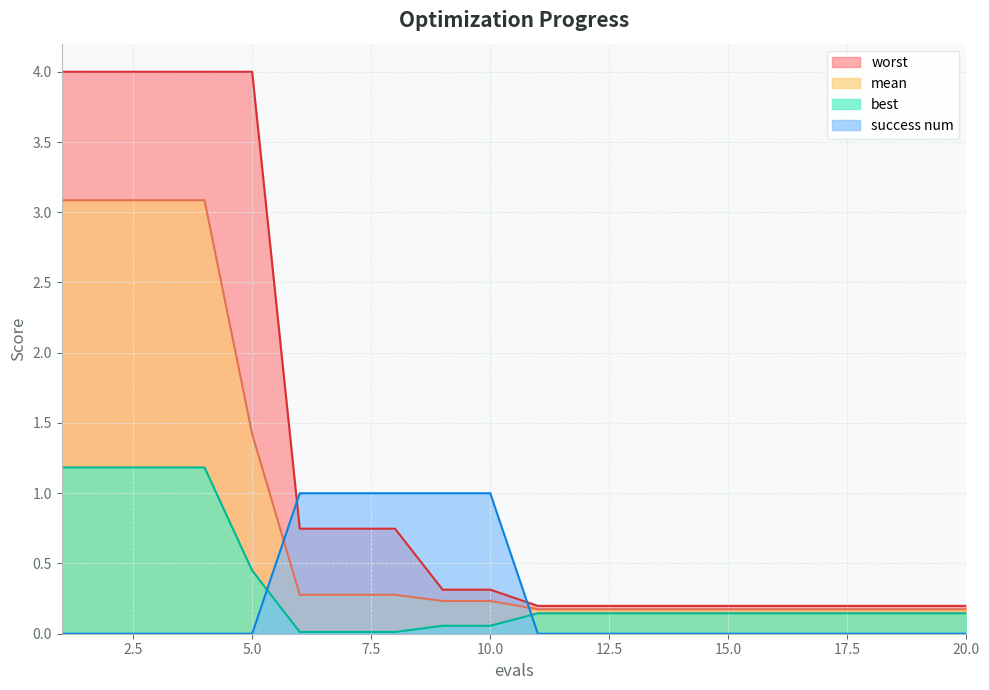

What is the total value across all series at 8?

2.0